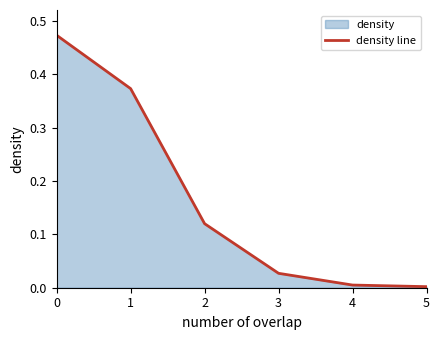

Rank the categories by value from highest to lowest.

0, 1, 2, 3, 4, 5